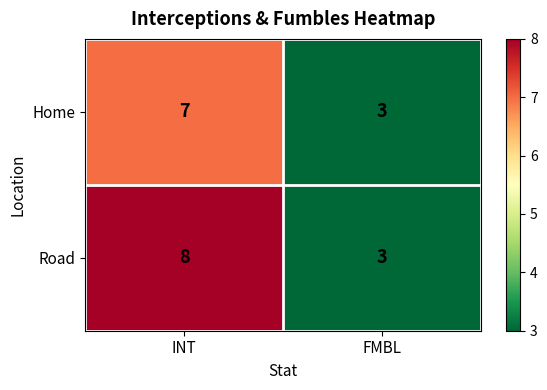

The value of Road at FMBL is 5. True or false?

False